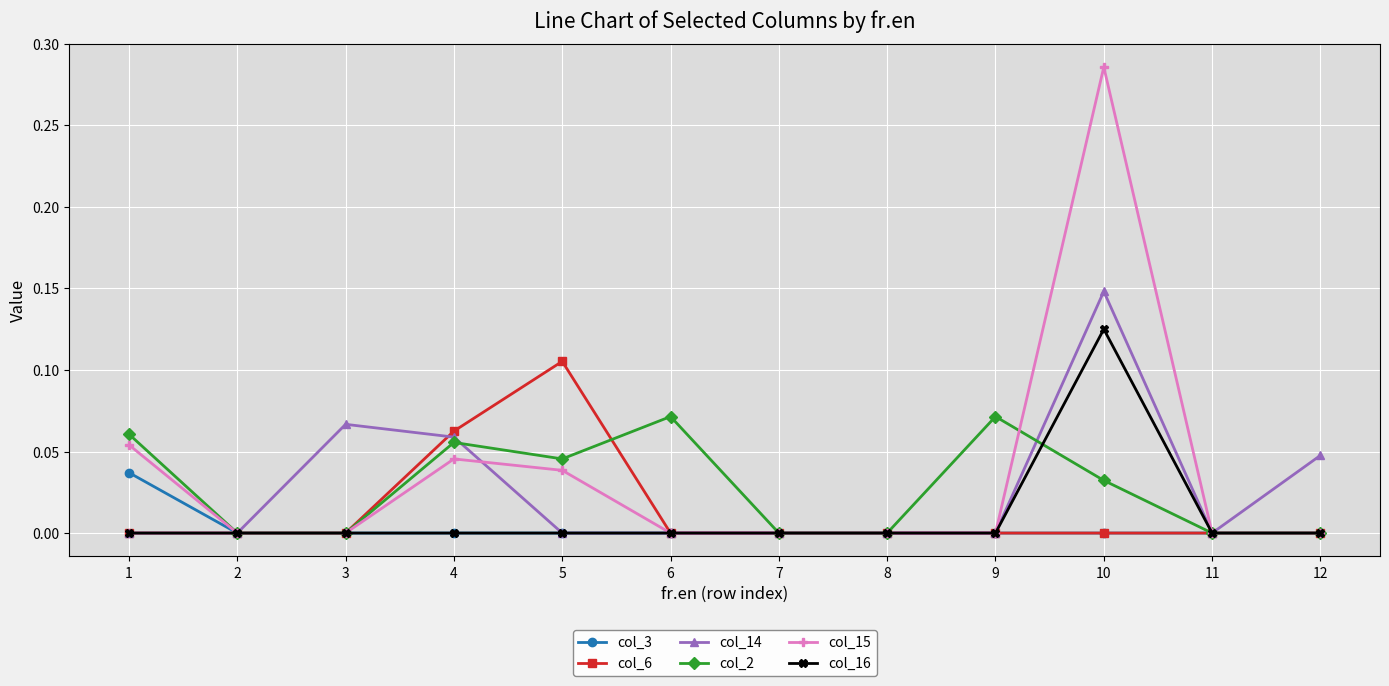

True or false: col_16 has a value of 0.0 at 9.

True